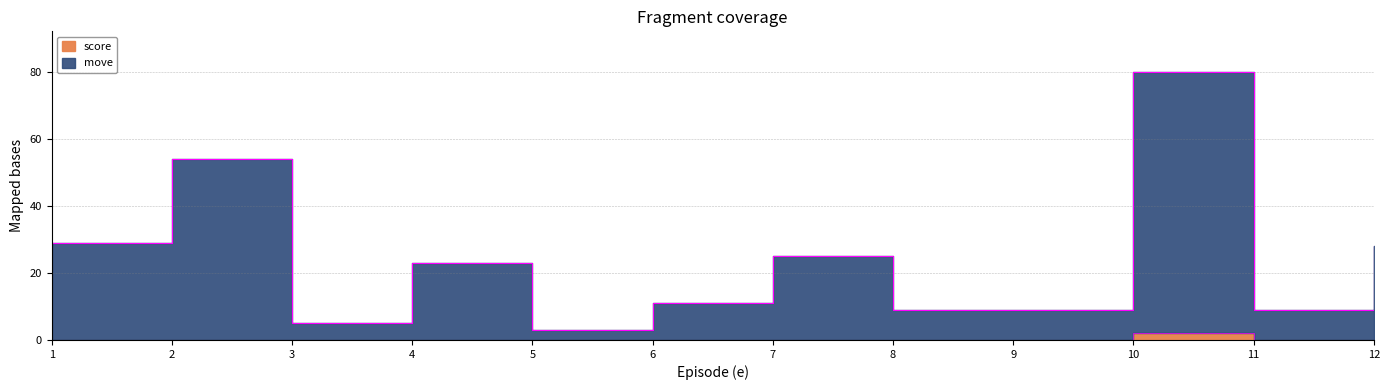

True or false: score and move intersect in this chart.

False